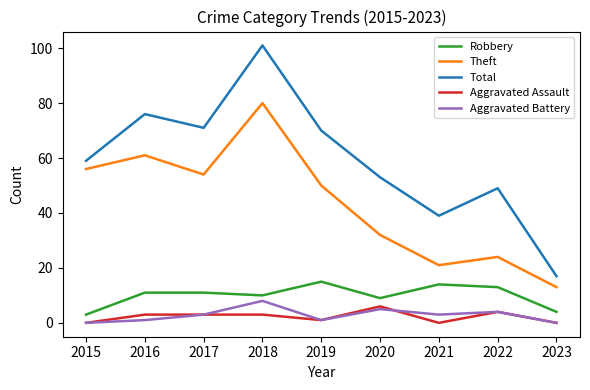

Reading left to right, list all the values displayed in this chart.

Robbery: 2015=3	2016=11	2017=11	2018=10	2019=15	2020=9	2021=14	2022=13	2023=4
Theft: 2015=56	2016=61	2017=54	2018=80	2019=50	2020=32	2021=21	2022=24	2023=13
Total: 2015=59	2016=76	2017=71	2018=101	2019=70	2020=53	2021=39	2022=49	2023=17
Aggravated Assault: 2015=0	2016=3	2017=3	2018=3	2019=1	2020=6	2021=0	2022=4	2023=0
Aggravated Battery: 2015=0	2016=1	2017=3	2018=8	2019=1	2020=5	2021=3	2022=4	2023=0